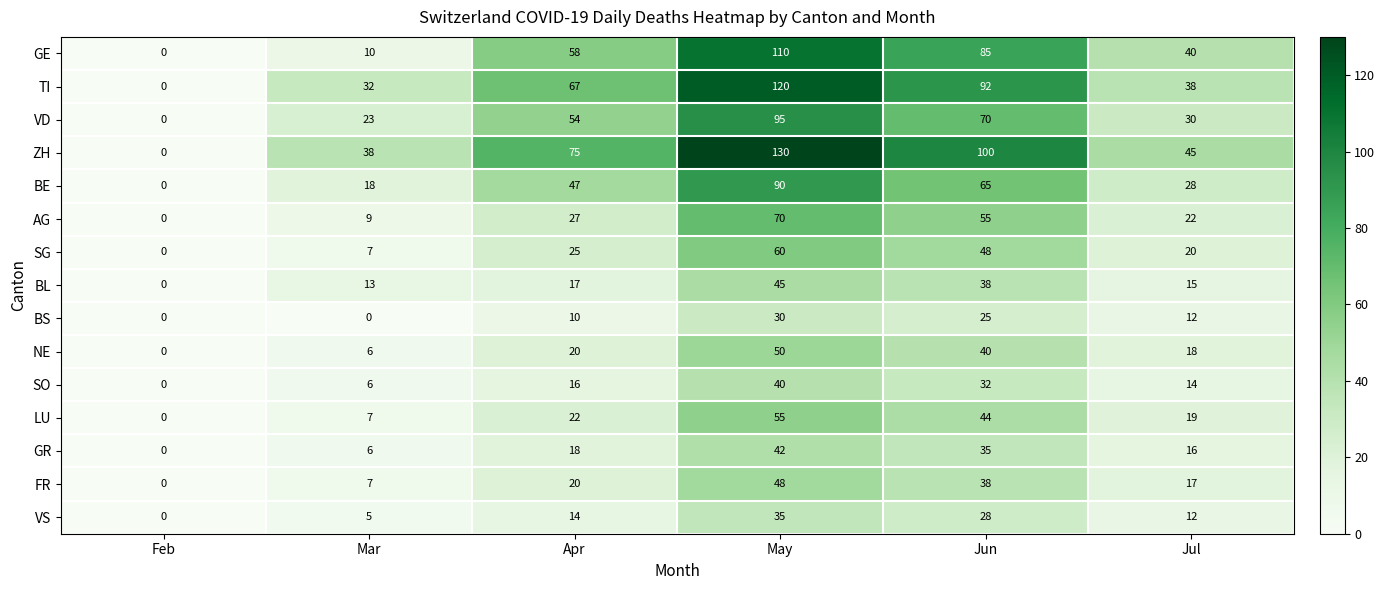

At which category is the sum across all series the highest?

May